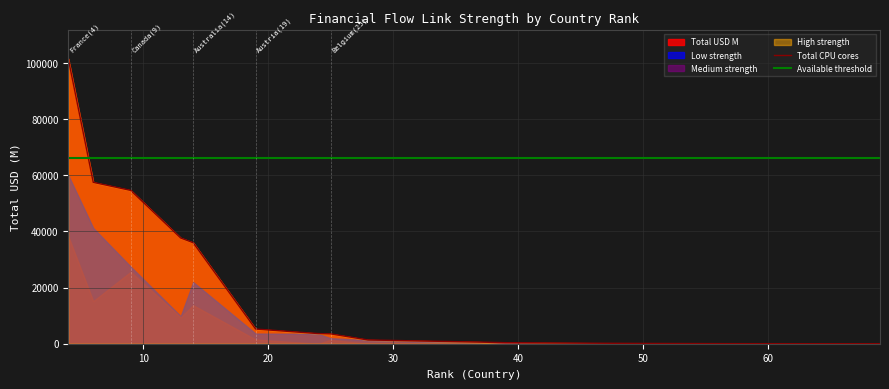

True or false: Total CPU cores and Available threshold cross at least once.

True